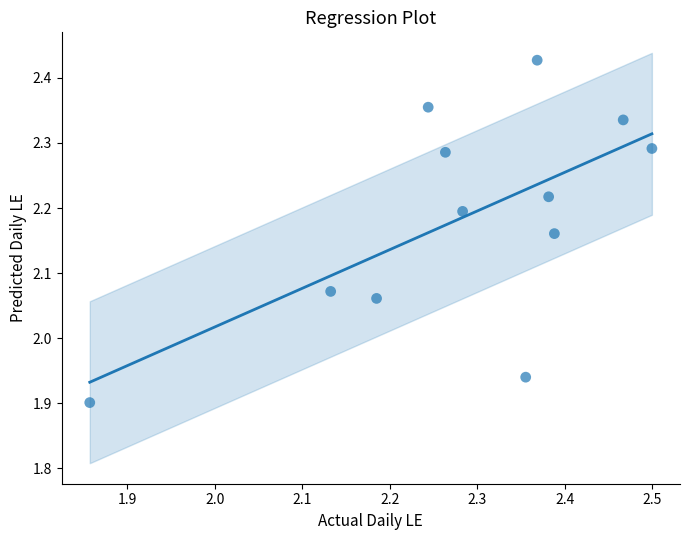

What is the range of X values (max minus min)?

0.6